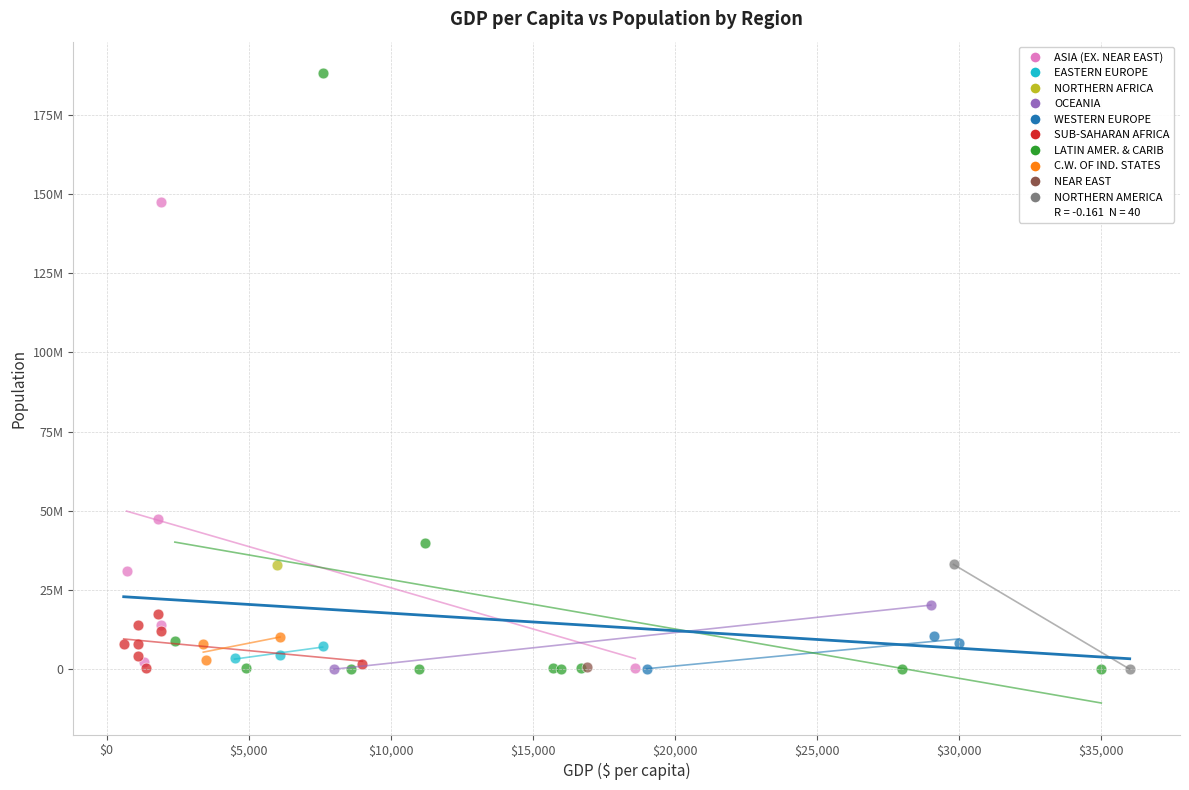

Which series contains the highest Y value?

LATIN AMER. & CARIB